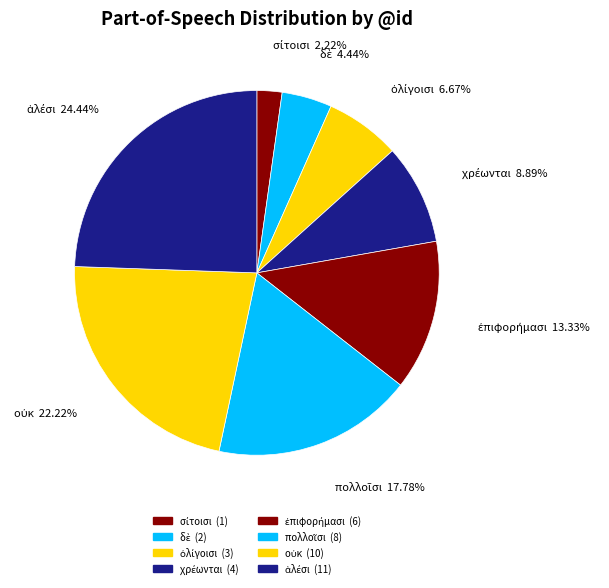

To the nearest percent, what is the combined percentage of ἐπιφορήμασι and σίτοισι?

16%